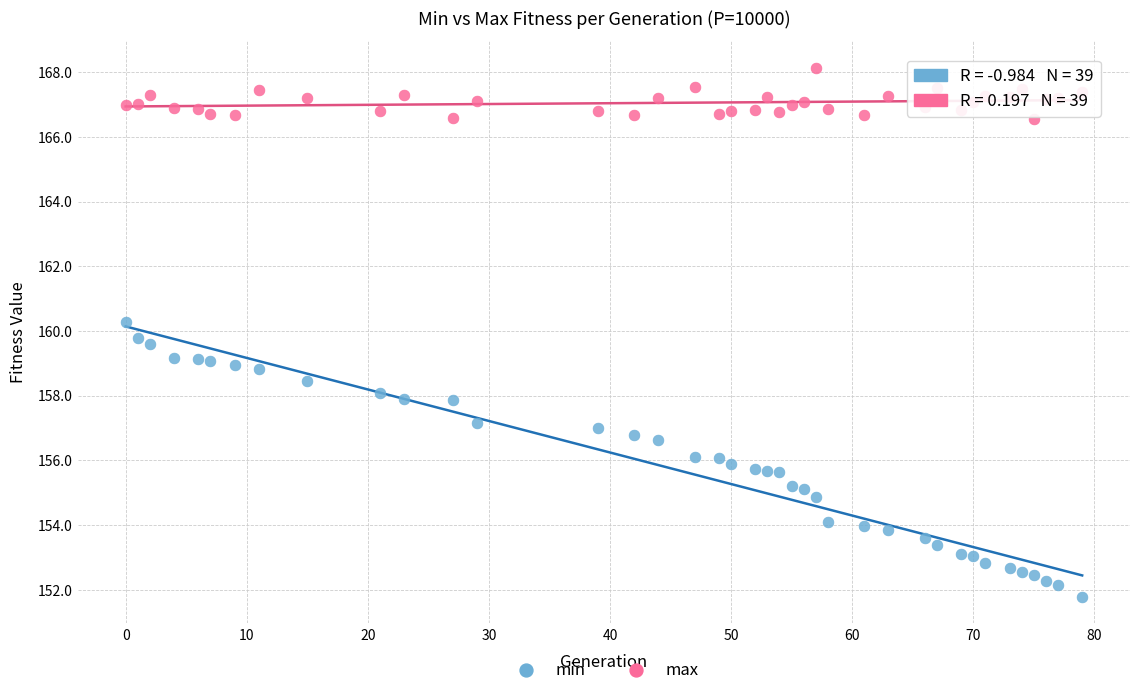

Which series has the largest Y range (max minus min)?

min